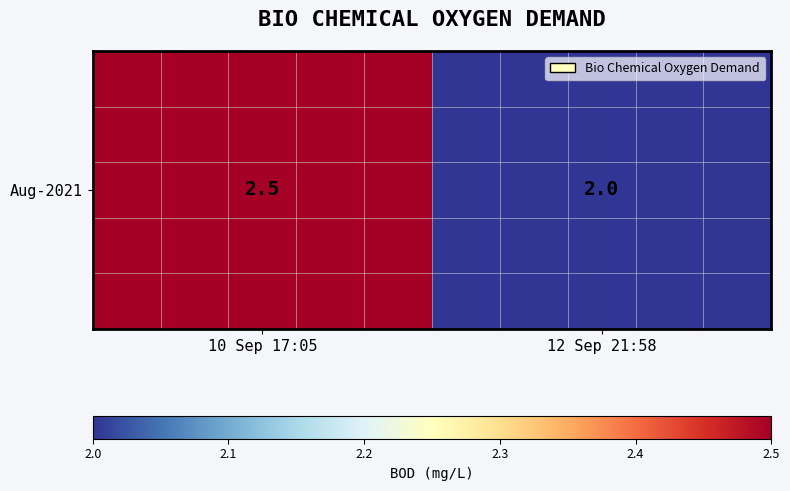

What is the sum of the values at 10 Sep 17:05 and 12 Sep 21:58?

4.5